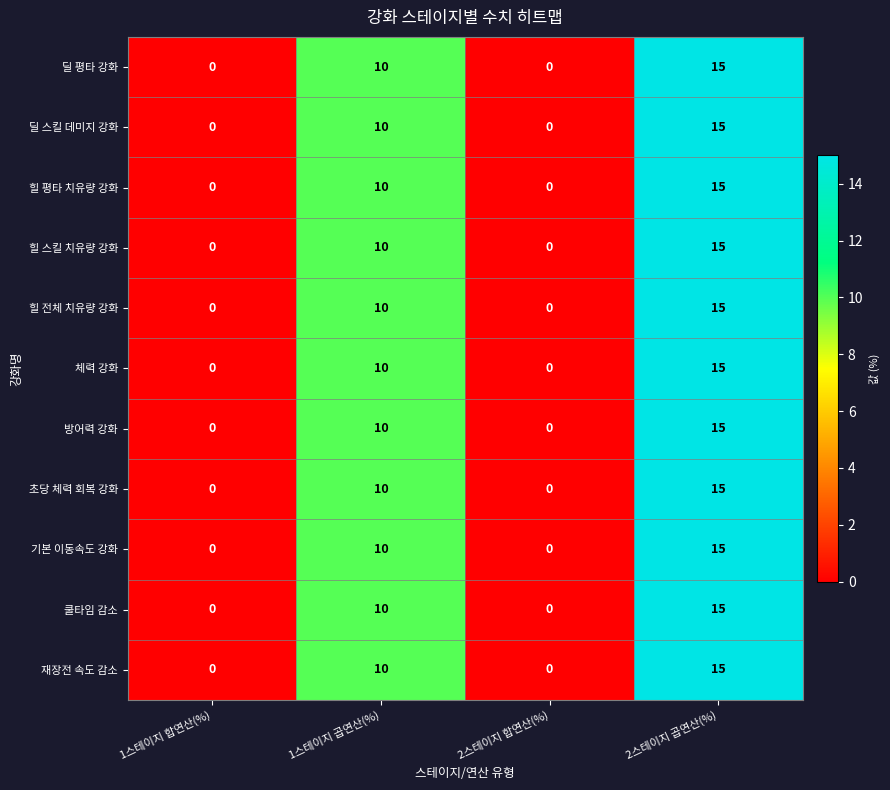

What is the maximum value shown in the chart?

15